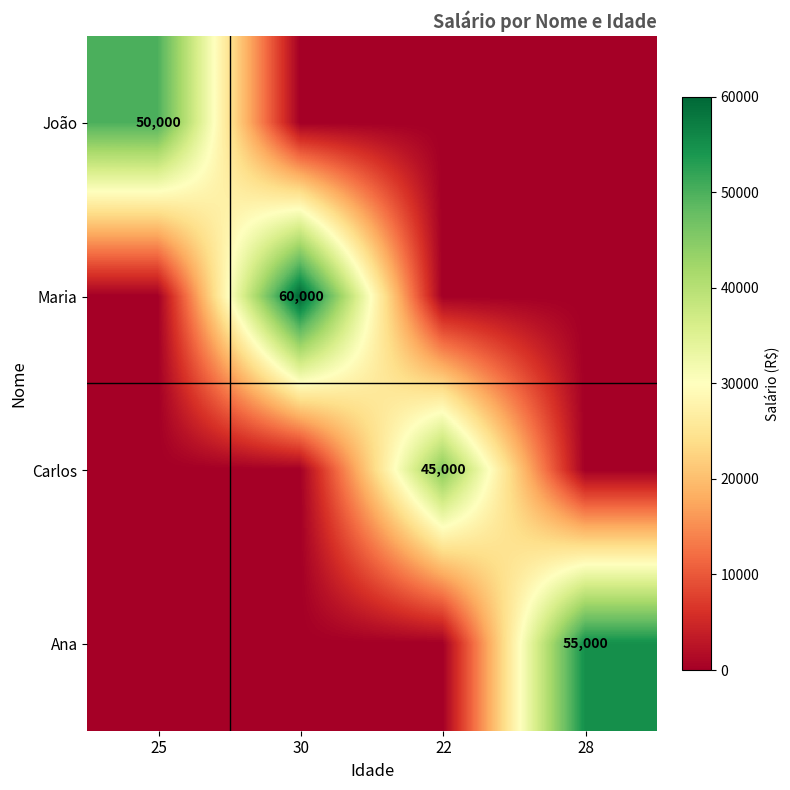

Is the value of João at 28 greater than the value of Ana at 30?

No